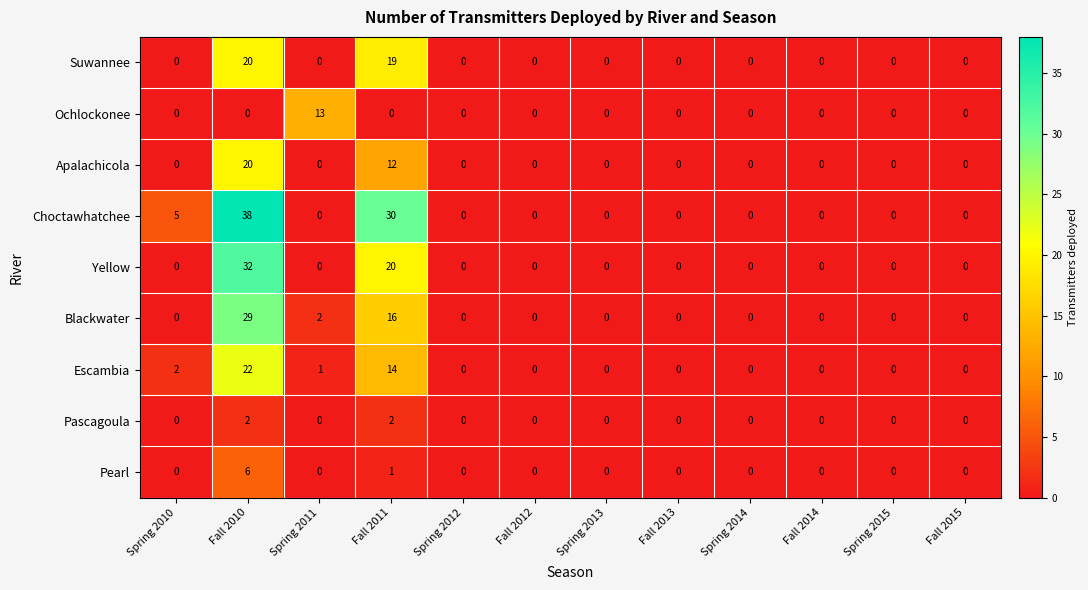

Which series has the largest total across all categories?

Choctawhatchee